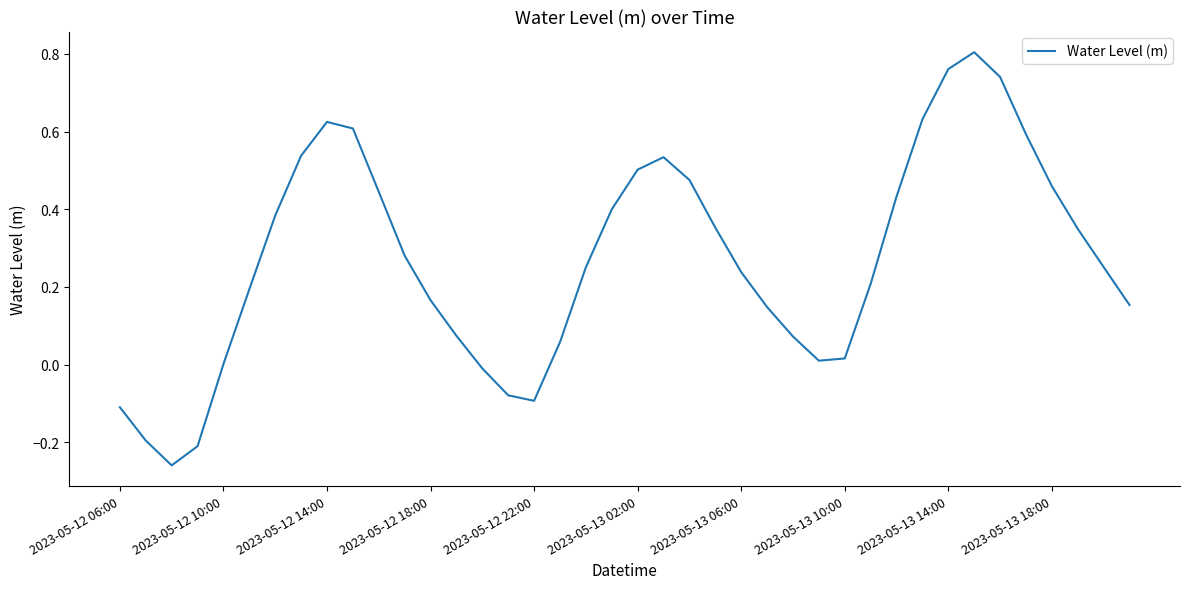

What is the difference between the maximum and minimum values?

1.1